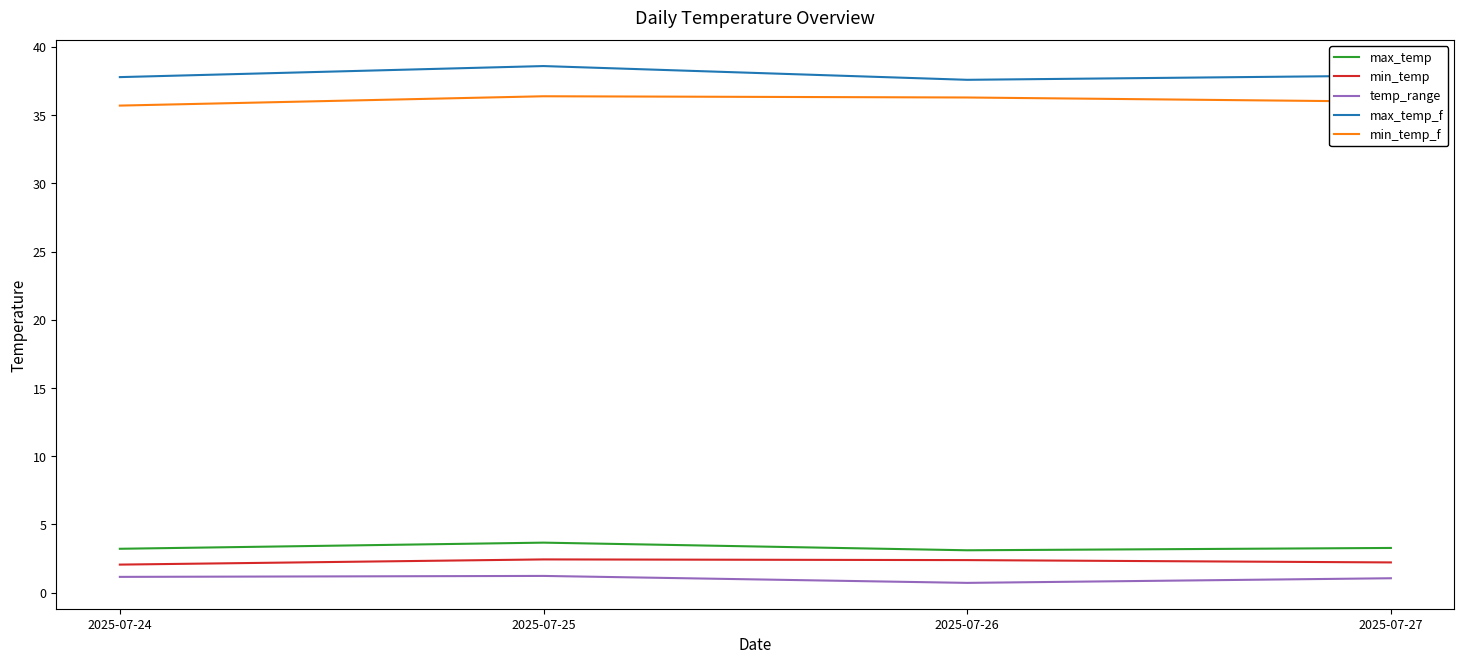

Count the number of categories in the chart.

4